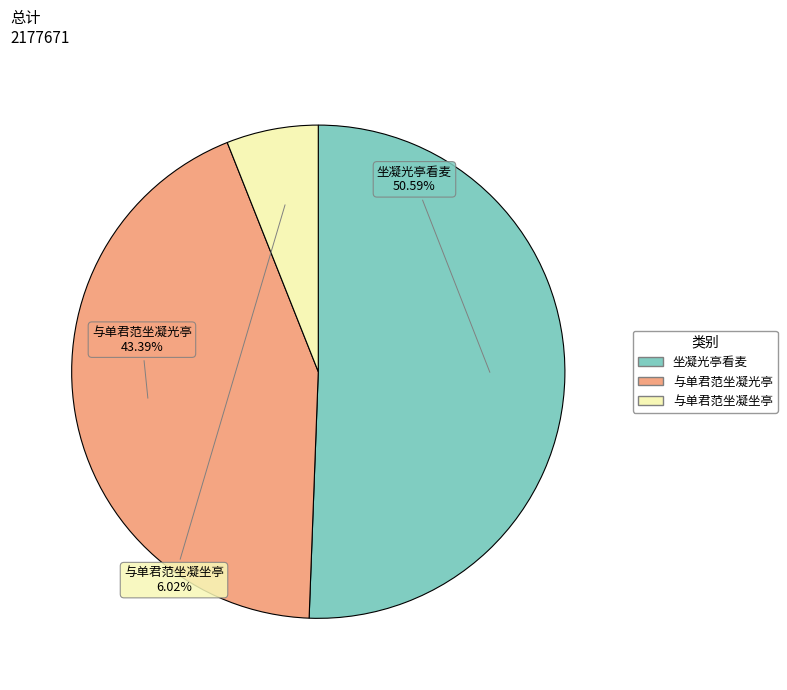

Which slice is the smallest?

与单君范坐凝坐亭